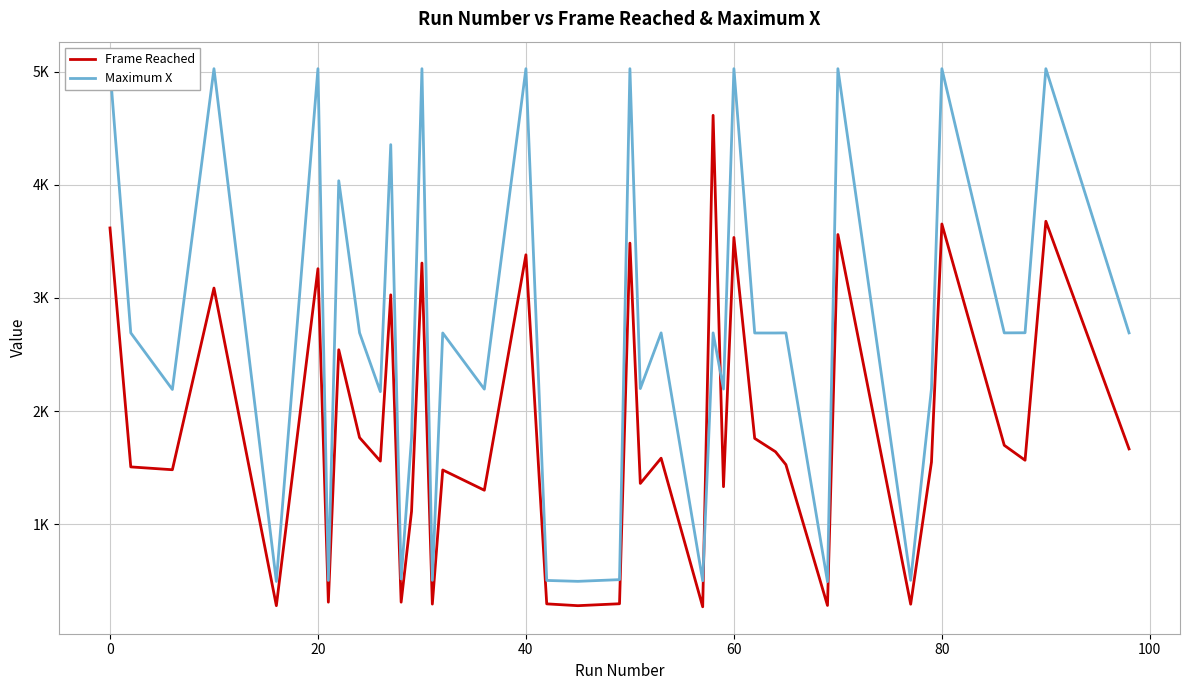

After their last crossing, which series has the higher values: Maximum X or Frame Reached?

Maximum X